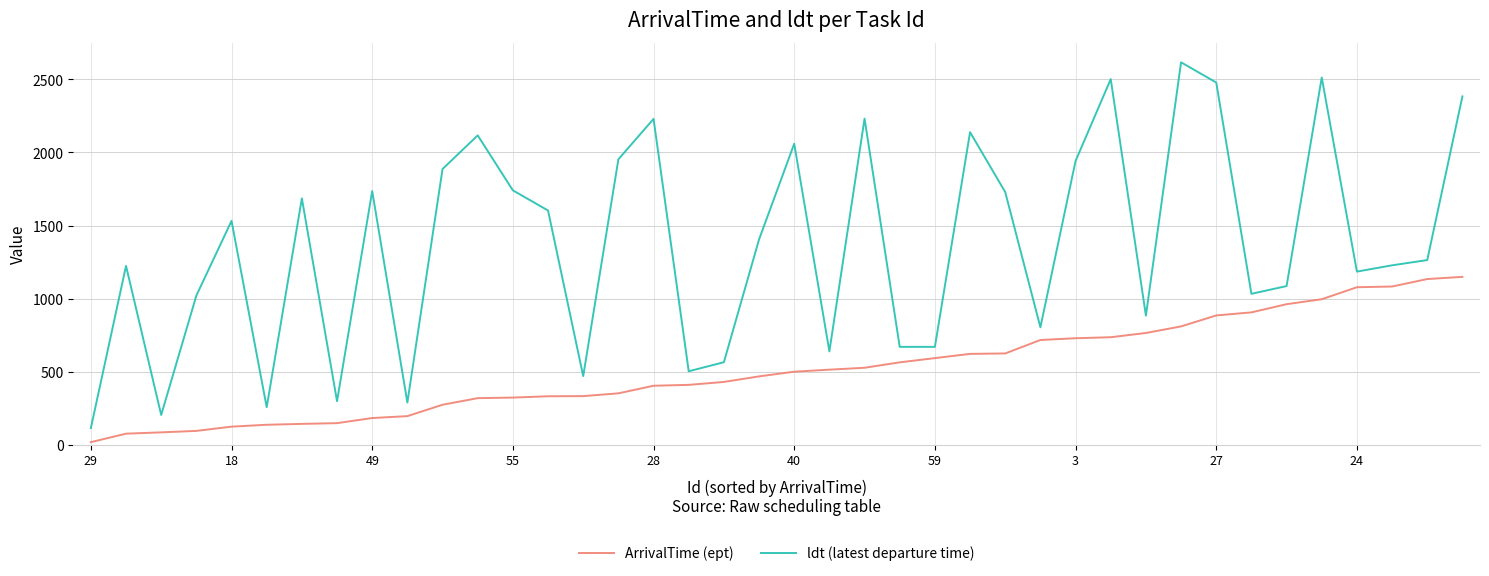

What is the lowest value of the ldt (latest departure time) series?

114